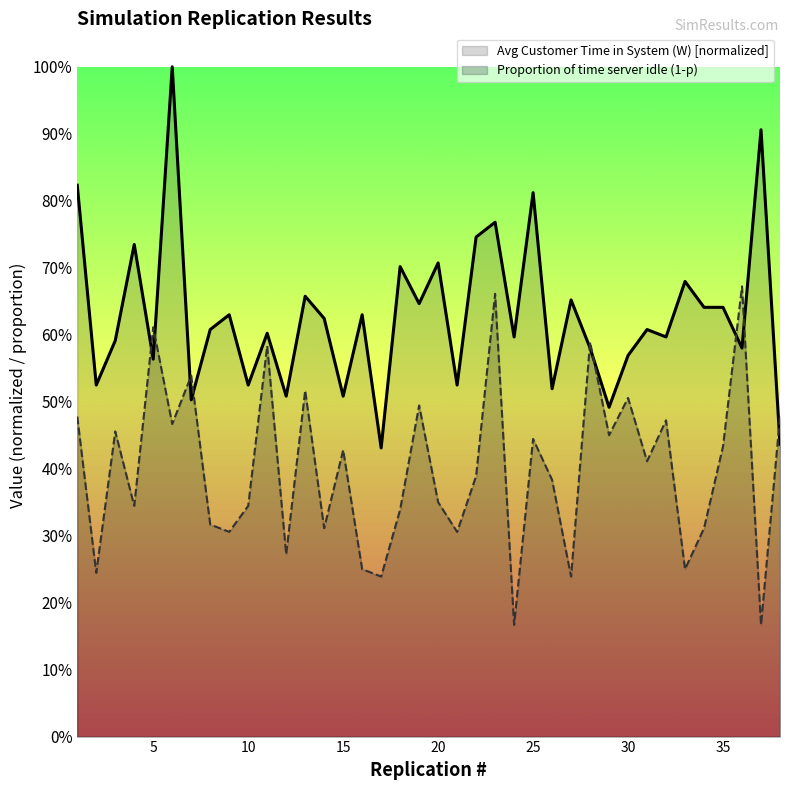

What is the greatest value displayed?

1.0